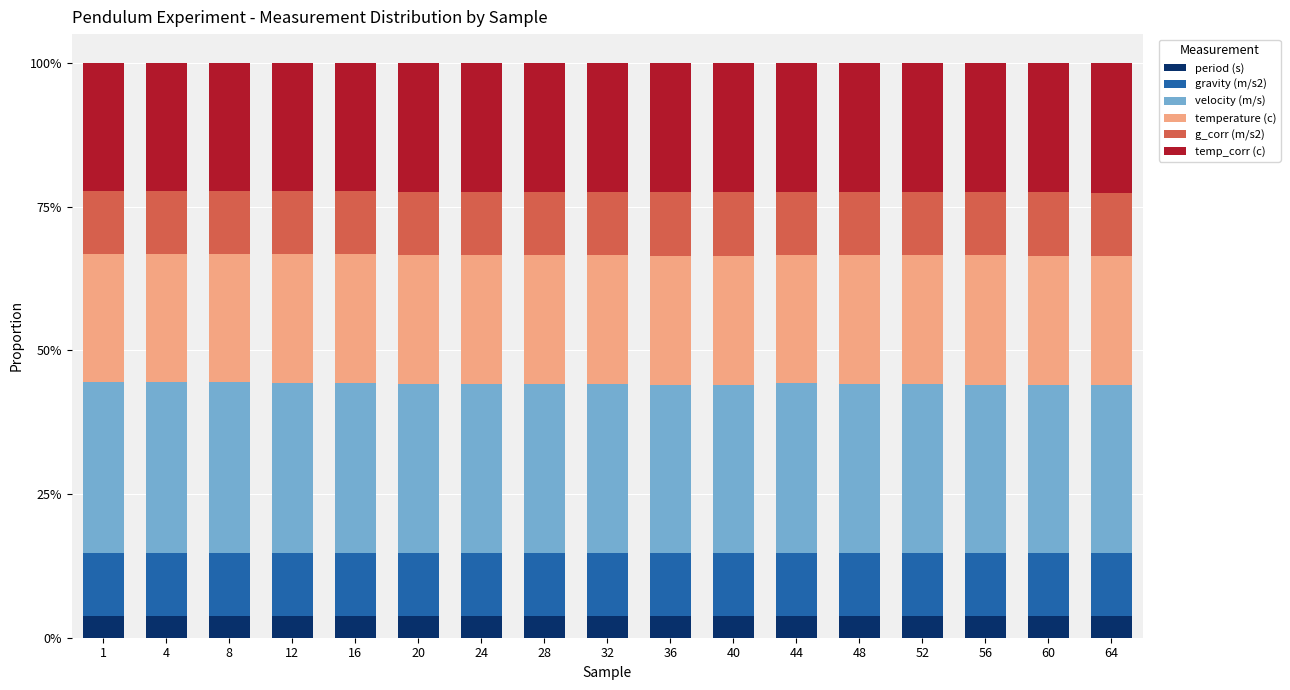

What is the sum of all period (s) values?

64.4